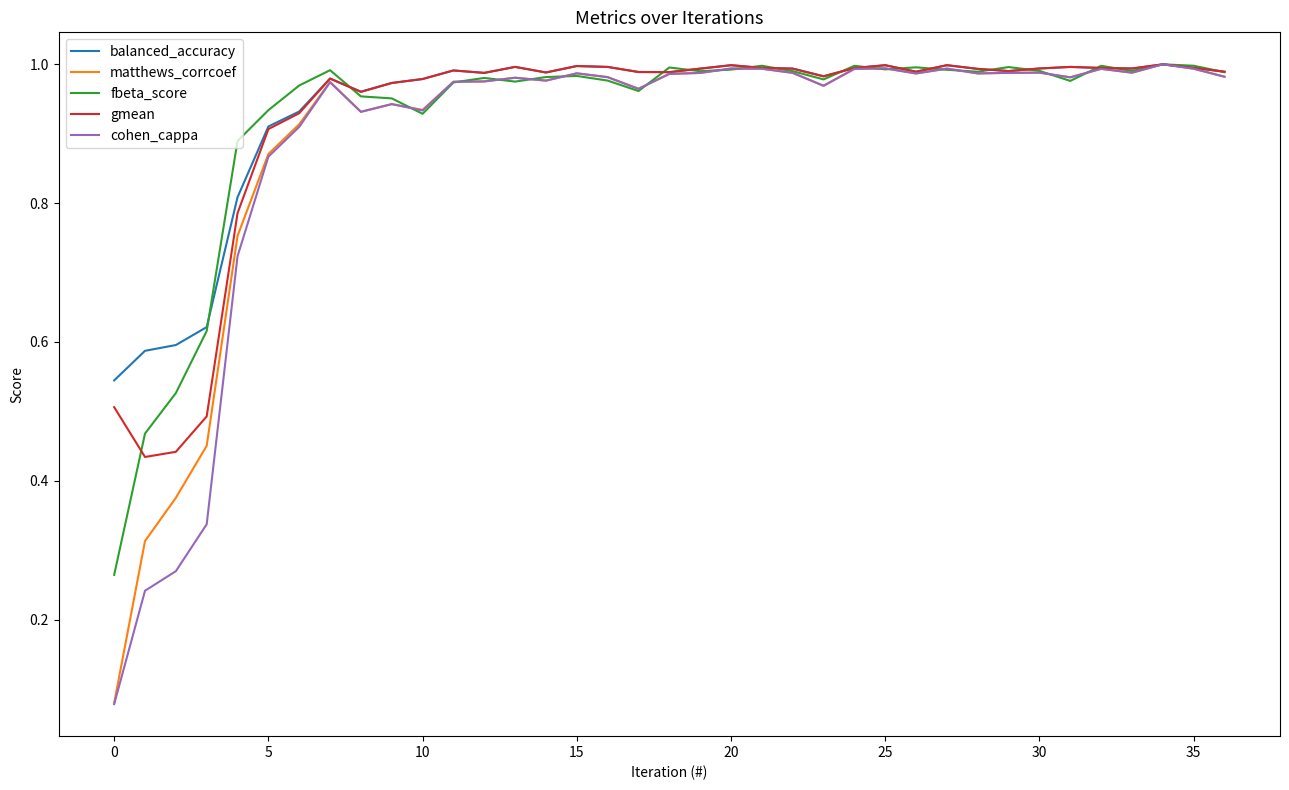

At which category does fbeta_score reach its first local valley?

10